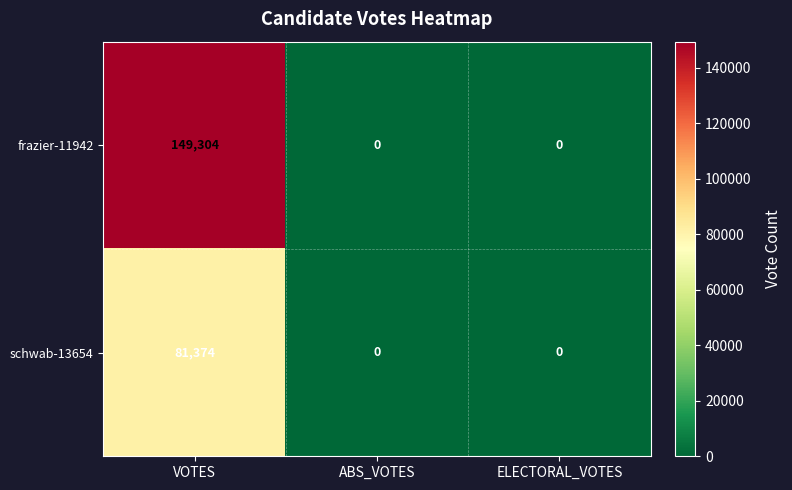

List the series in order of their peak value, lowest first.

schwab-13654, frazier-11942